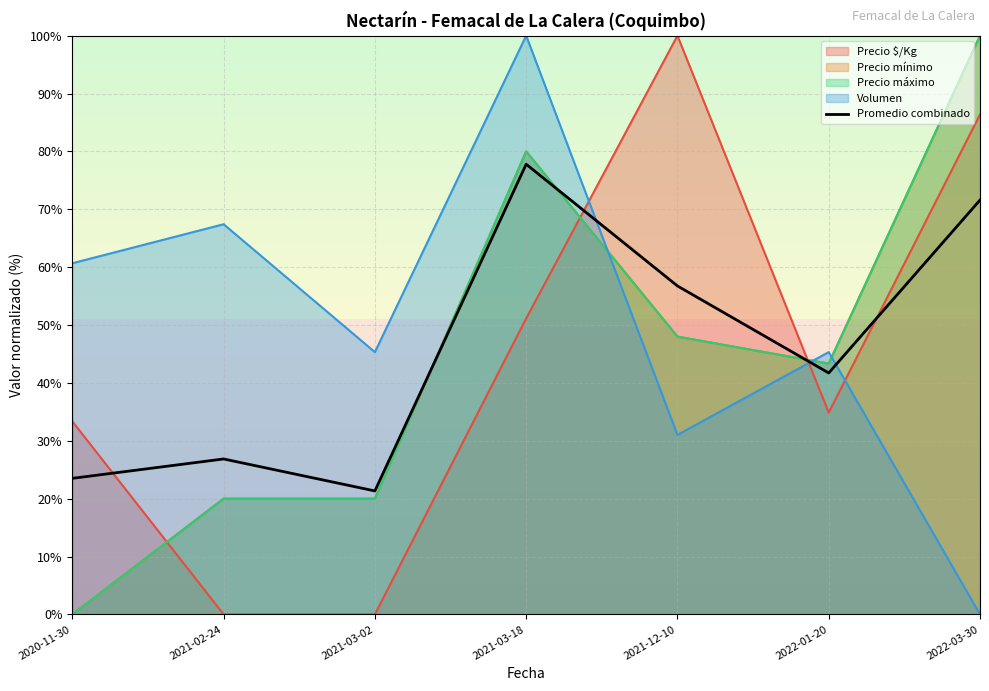

The value at 2021-03-02 is 21.3. True or false?

True